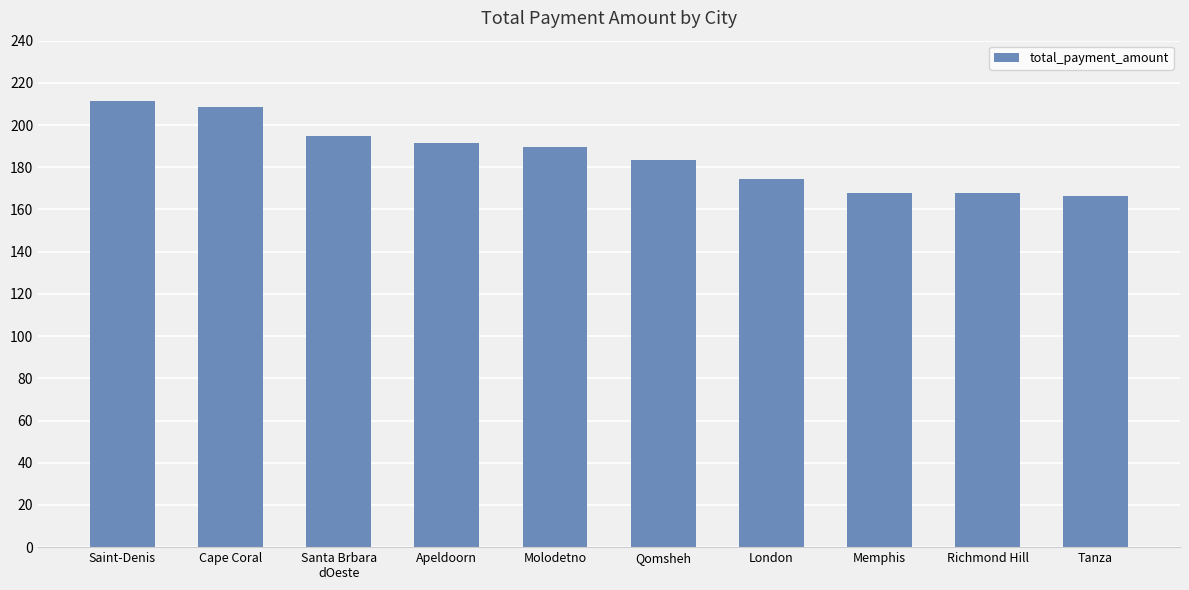

What position from the left is Cape Coral?

2